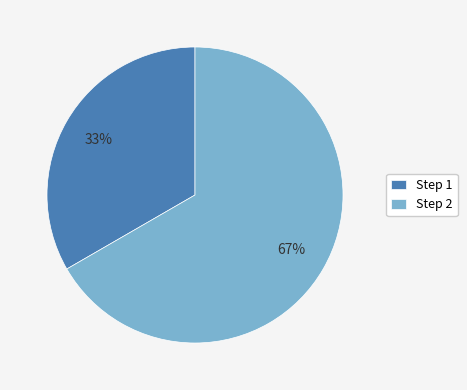

How many slices are in this pie chart?

2